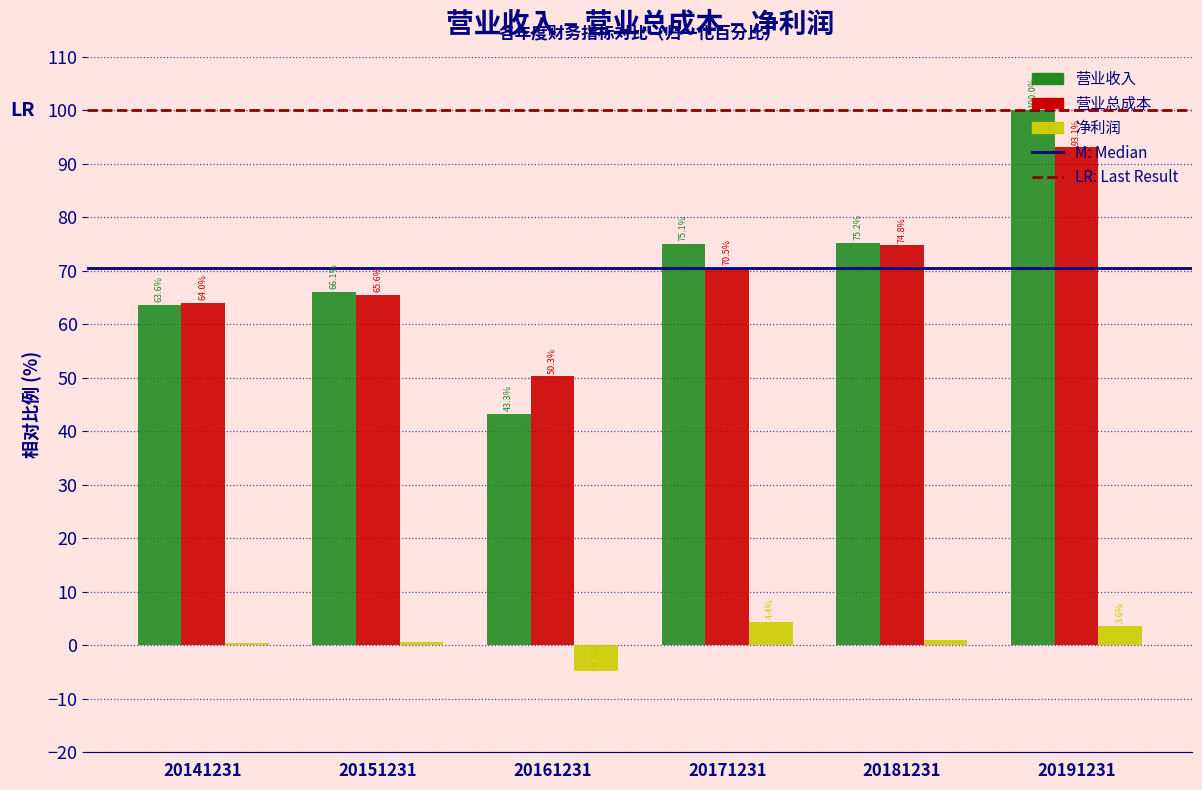

Is it true that 营业总成本 equals 65.6 at 20151231?

True